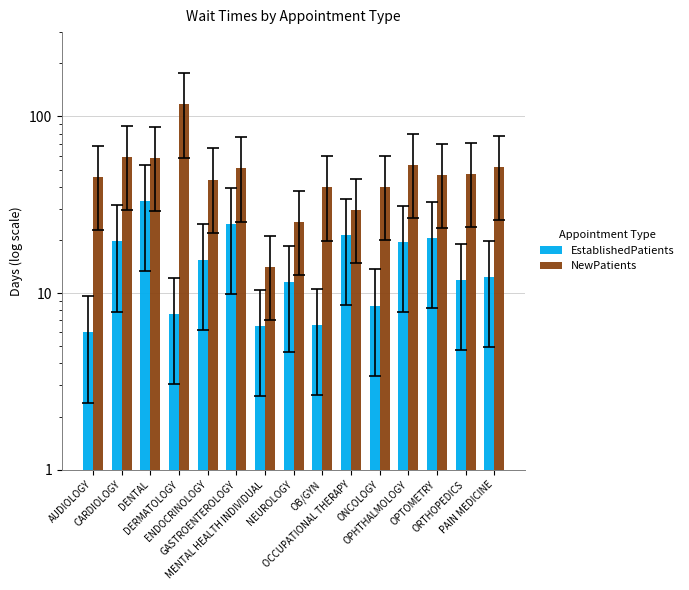

How many categories are shown in the chart?

15